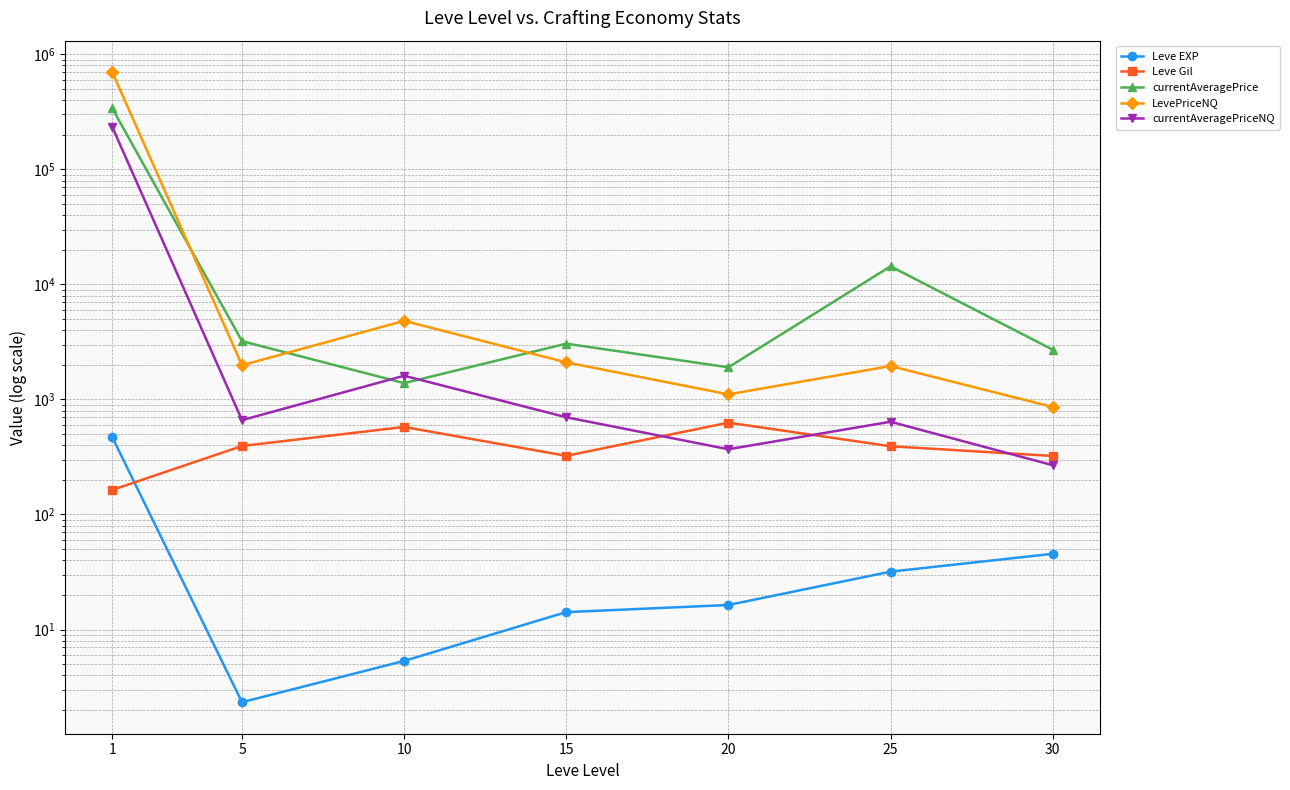

Which series changed the most between 15 and 30?

LevePriceNQ